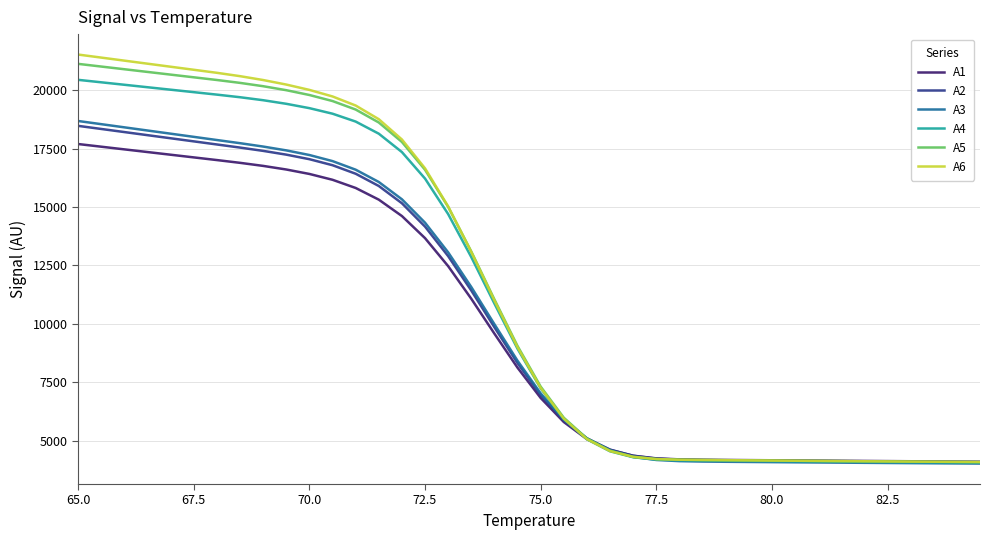

What is the greatest value displayed?

21534.7